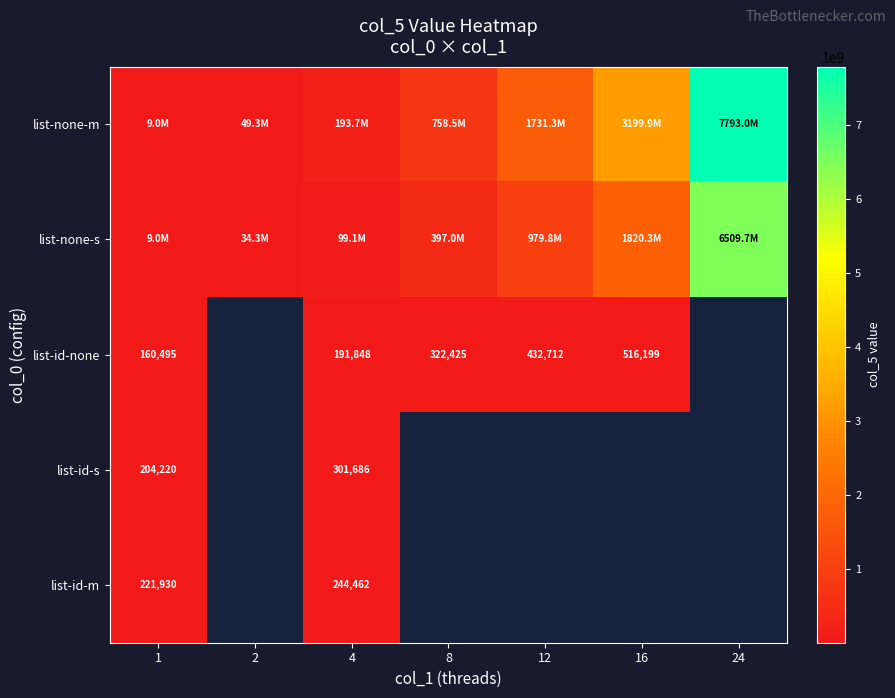

What is the difference between the list-id-none values at 16 and 12?

83487